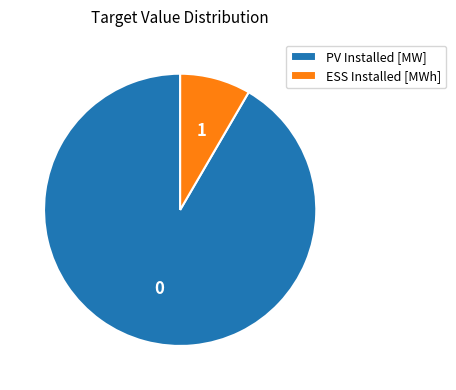

Is the sum of PV Installed [MW] and ESS Installed [MWh] greater than half?

Yes